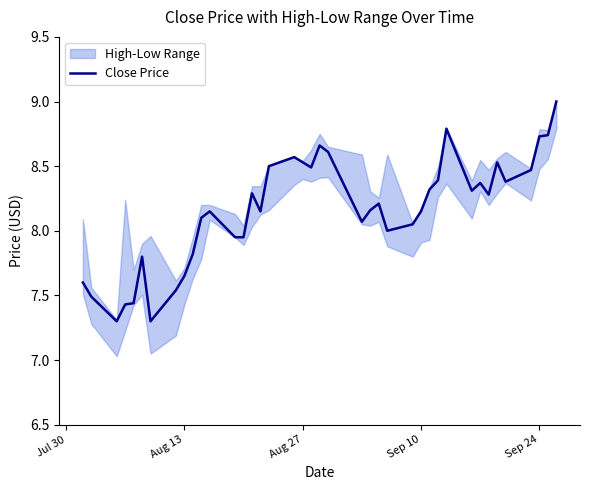

Reading right to left, transcribe all the data shown in this chart.

9.0	8.7	8.7	8.5	8.4	8.5	8.3	8.4	8.3	8.8	8.4	8.3	8.2	8.1	8.0	8.2	8.2	8.1	8.6	8.7	8.5	8.5	8.6	8.5	8.2	8.3	8.0	8.0	8.2	8.1	7.8	7.7	7.5	7.3	7.8	7.4	7.4	7.3	7.5	7.6